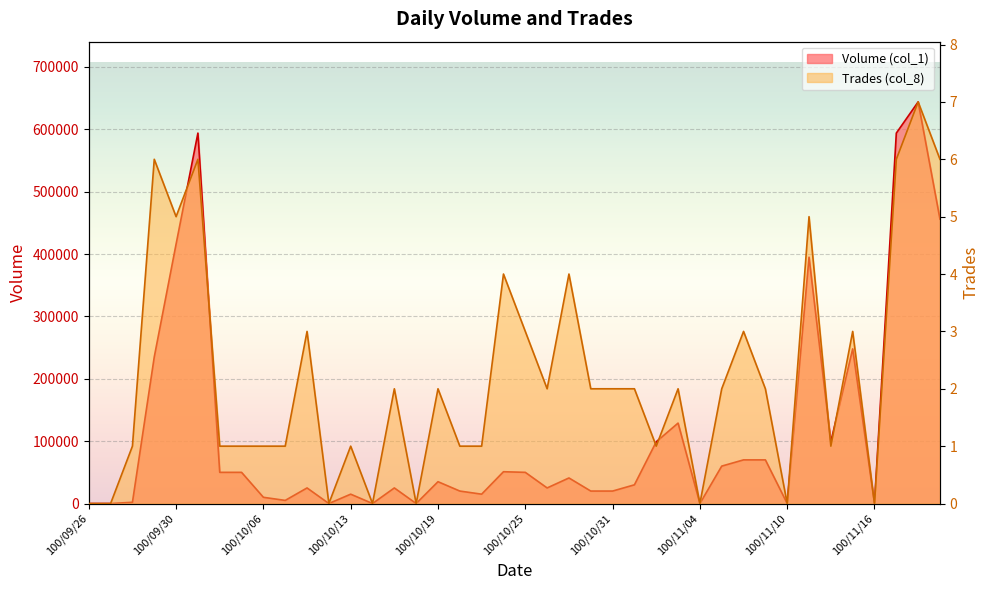

Where does the Volume (col_1) series first go above 35000?

100/09/29